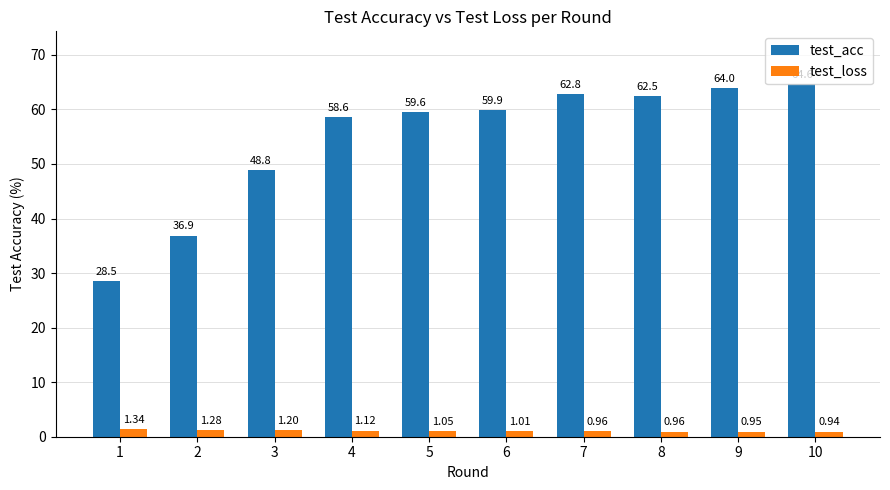

Which series changed the most between 2 and 6?

test_acc